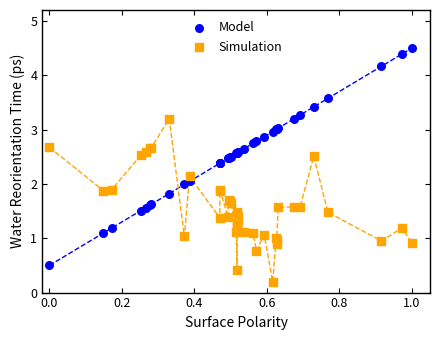

What is the X range (max minus min) for the scatter plot?

1.0